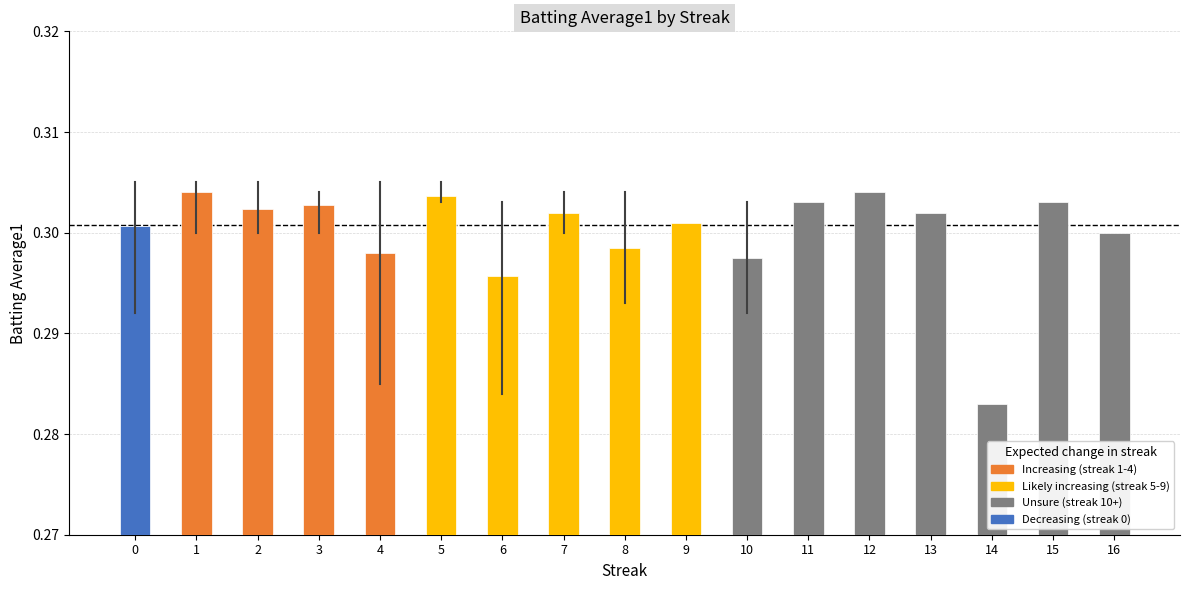

Is it true that the value at 11 is 0.2?

False